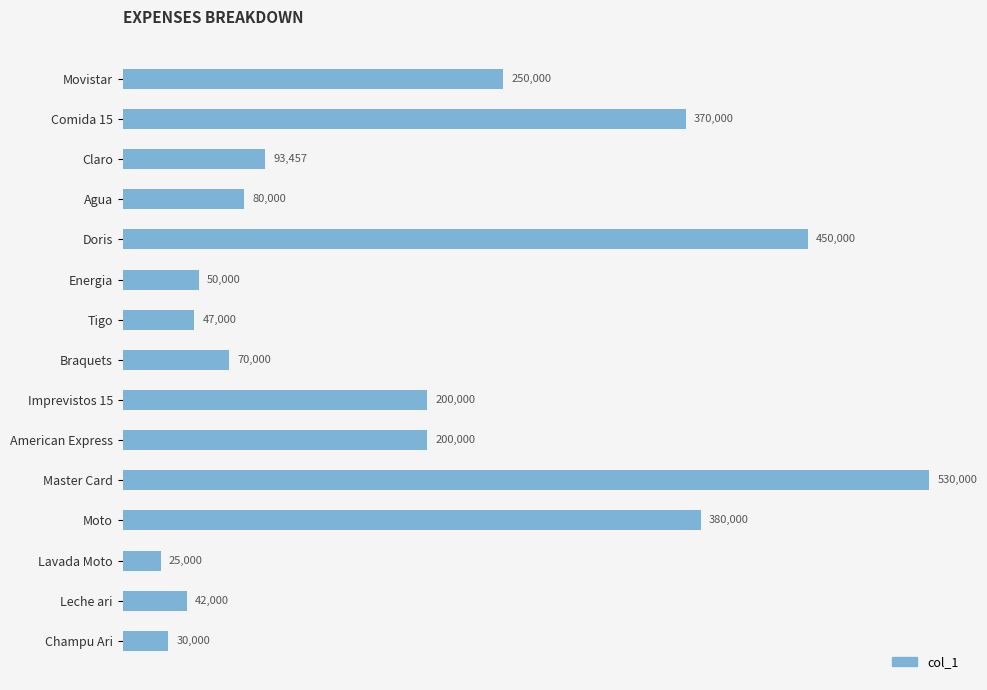

What position from the top is Leche ari?

14